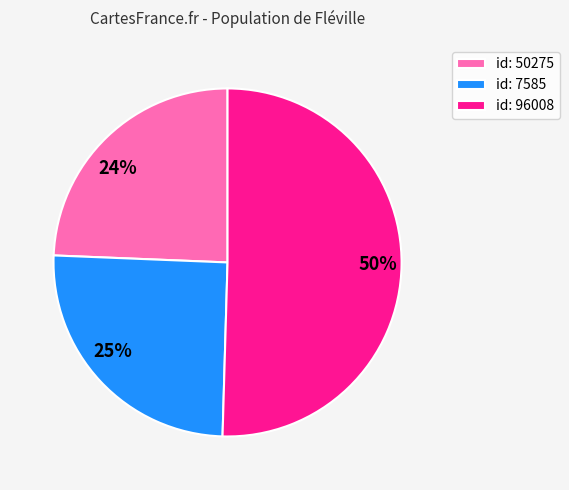

To the nearest percent, what is the average slice percentage?

33%